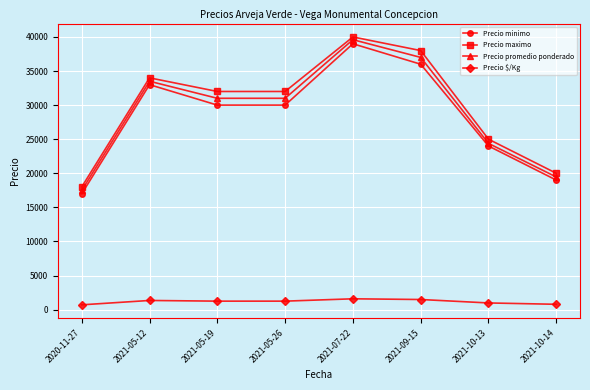

True or false: Precio maximo has more than 2 points higher than both neighbors.

False